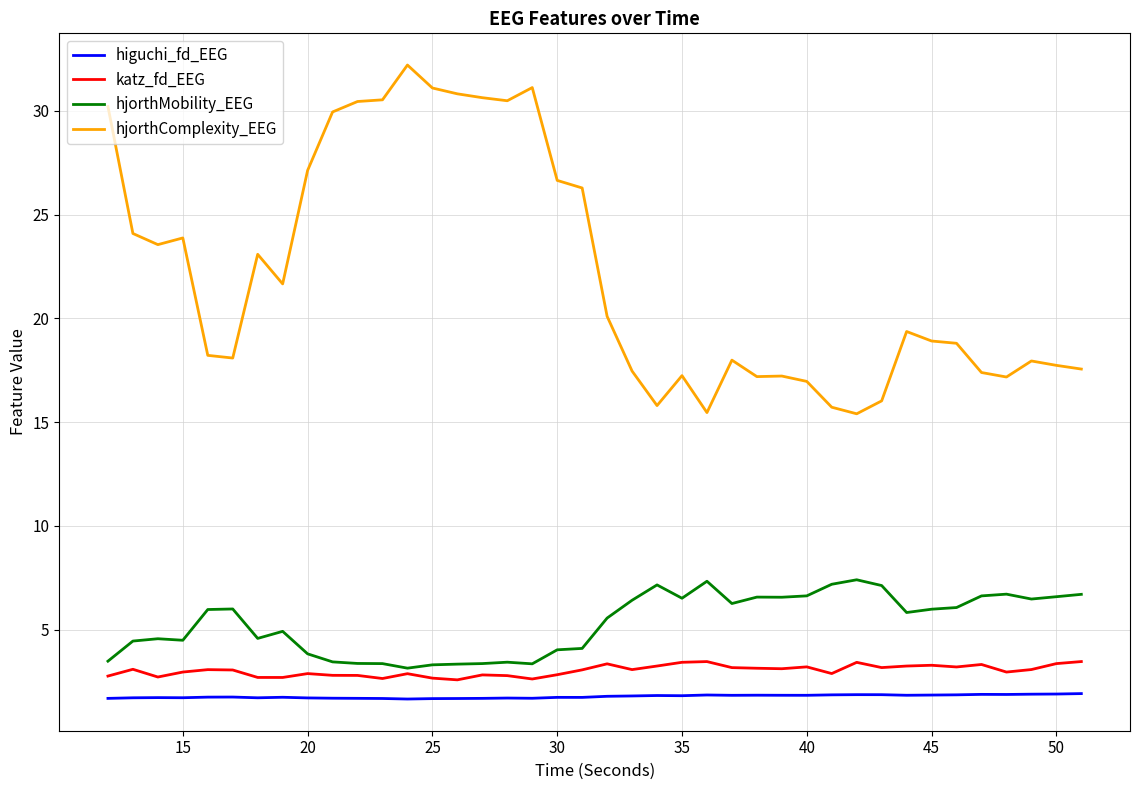

True or false: hjorthComplexity_EEG and higuchi_fd_EEG intersect in this chart.

False